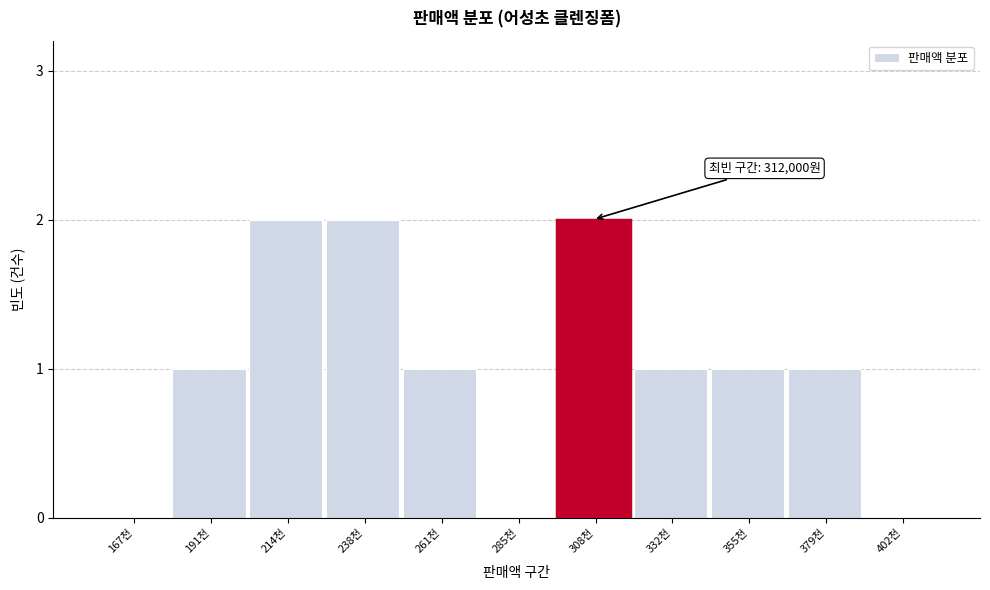

Reading left to right, list all the values displayed in this chart.

167천=0	191천=1	214천=2	238천=2	261천=1	285천=0	308천=2	332천=1	355천=1	379천=1	402천=0